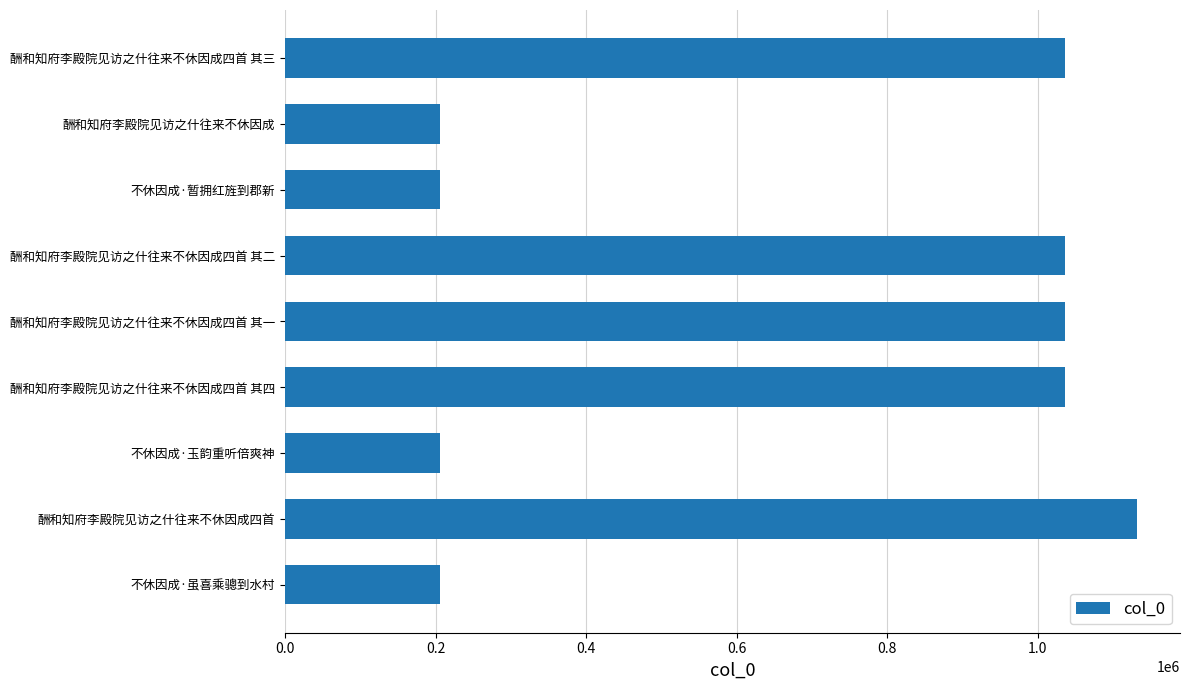

How many series are shown in this chart?

1